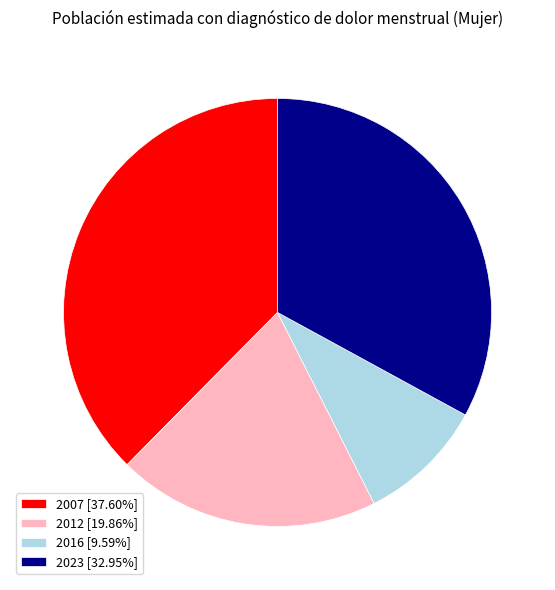

How many segments does this pie chart have?

4